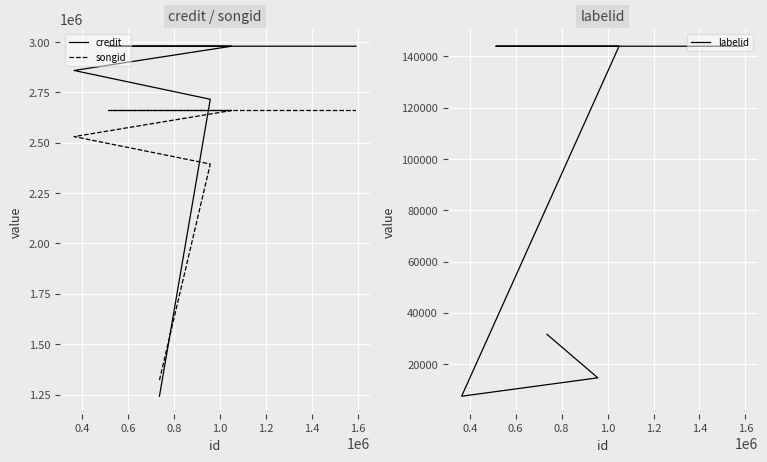

True or false: labelid and credit cross at least once.

False